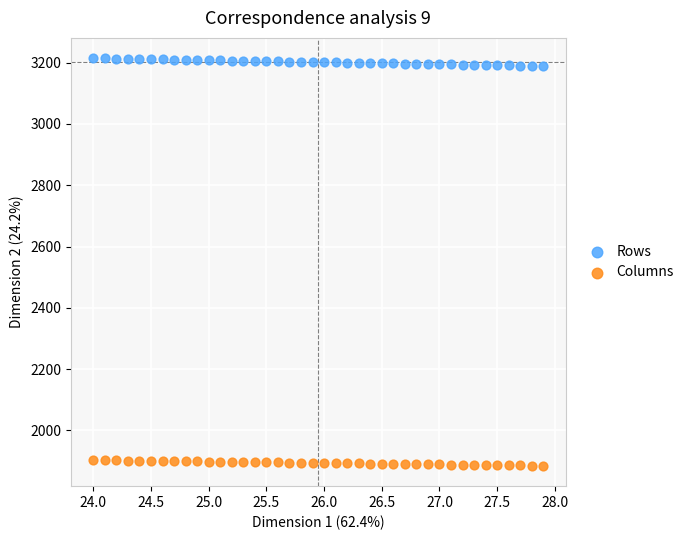

Which series reaches the minimum Y coordinate?

Columns